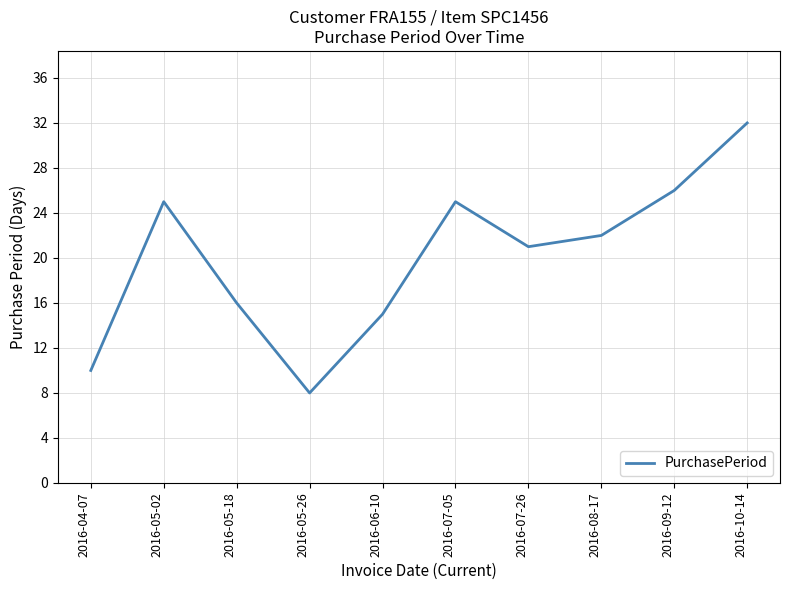

Is it true that the value at 2016-10-14 is 7?

False